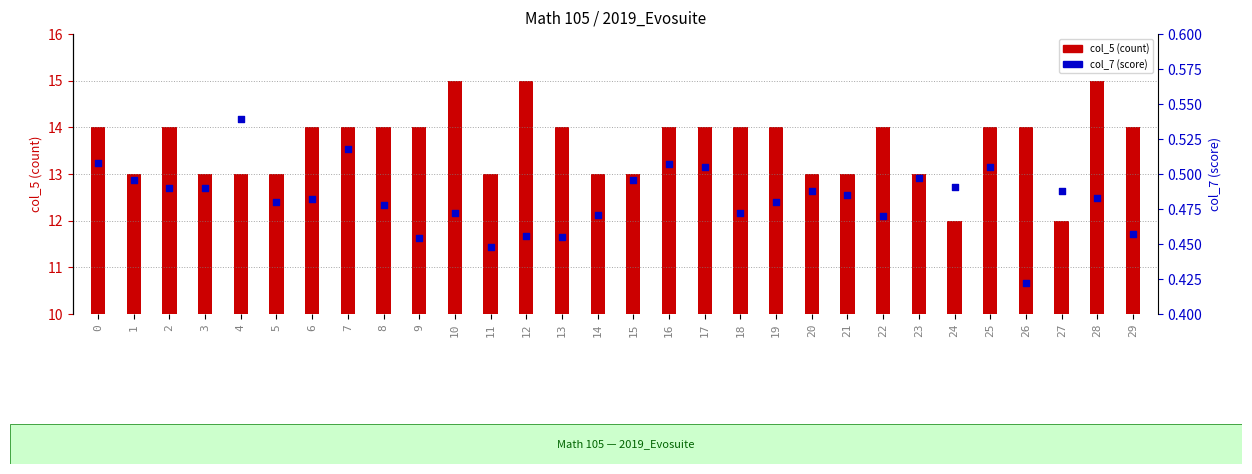

At how many categories does at least one series exceed 14?

3